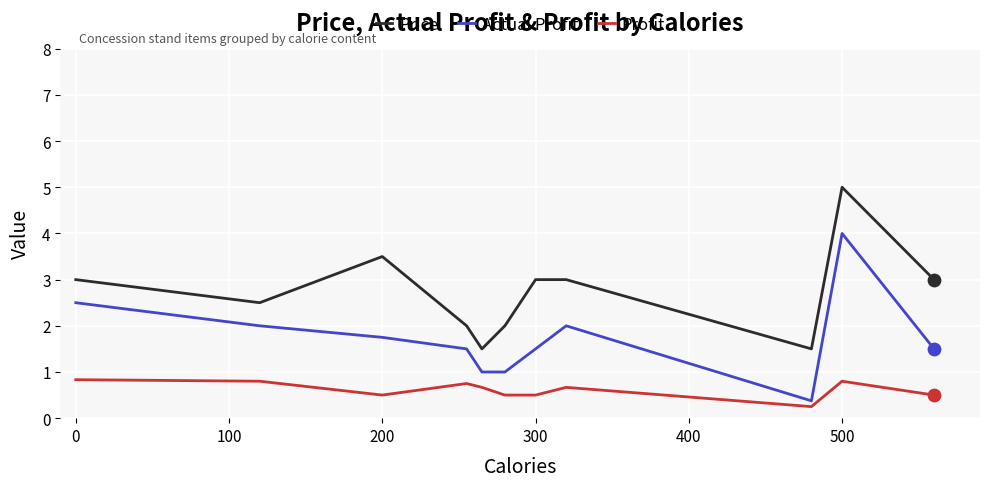

What are all the series names shown in the legend?

Price, Actual Profit, Profit